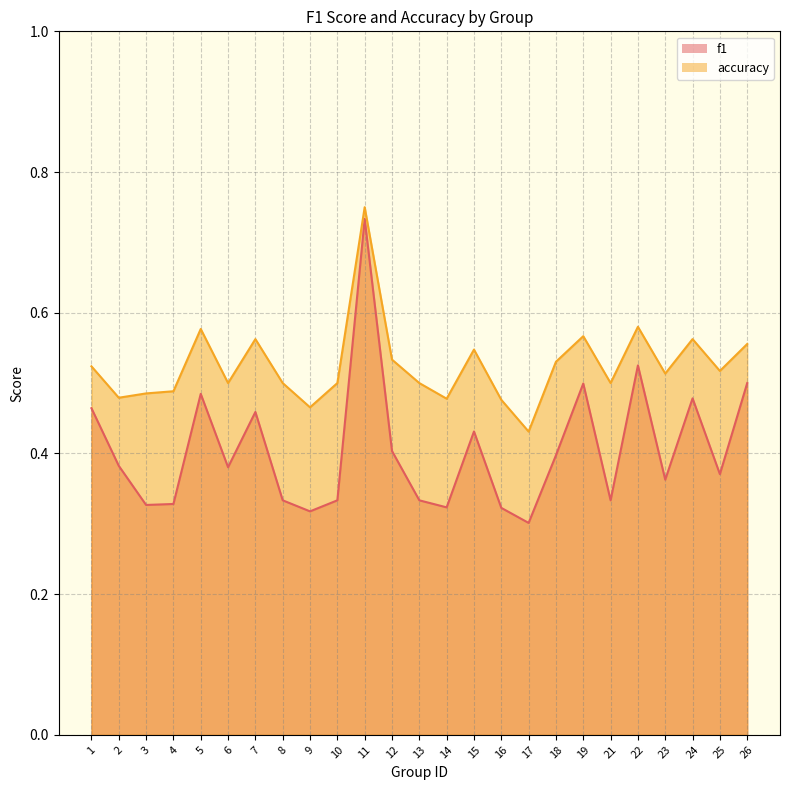

At which category is the sum across all series the highest?

11